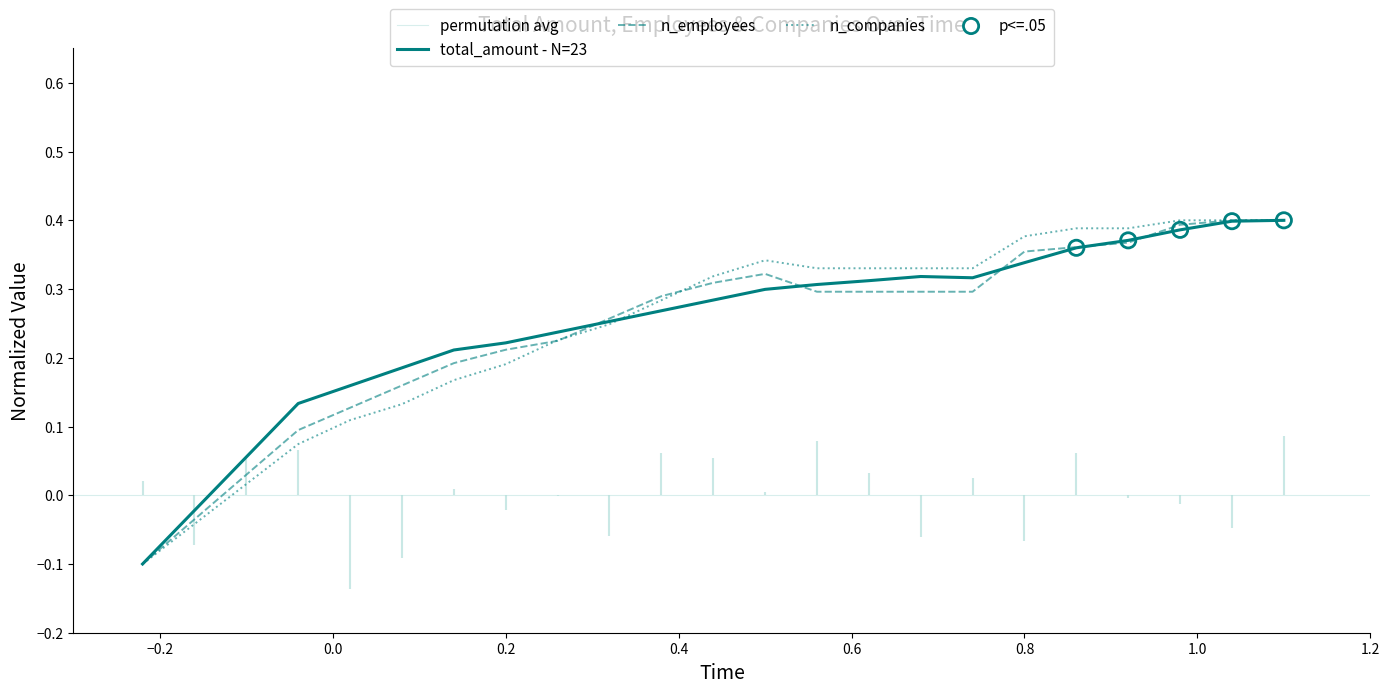

At how many categories does at least one series exceed 0?

21